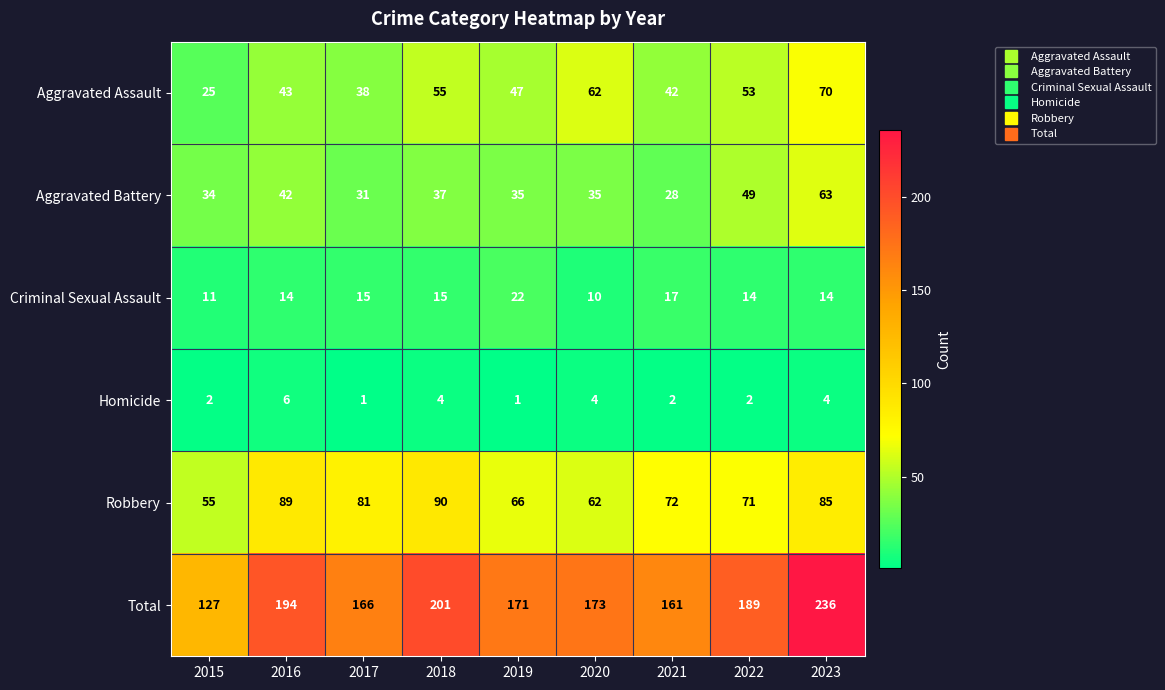

What is the difference between the highest and lowest values at 2020?

169